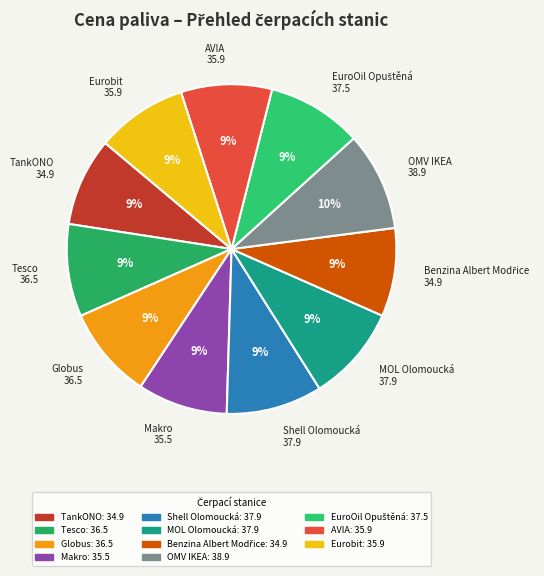

To the nearest percent, what percentage of the pie is Eurobit?

9%